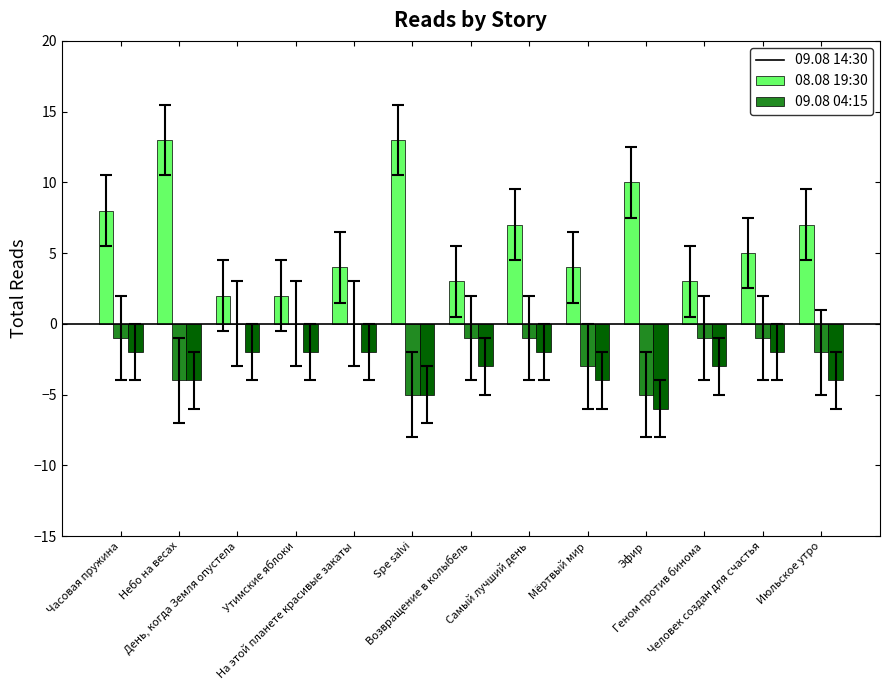

How many series are shown in this chart?

3